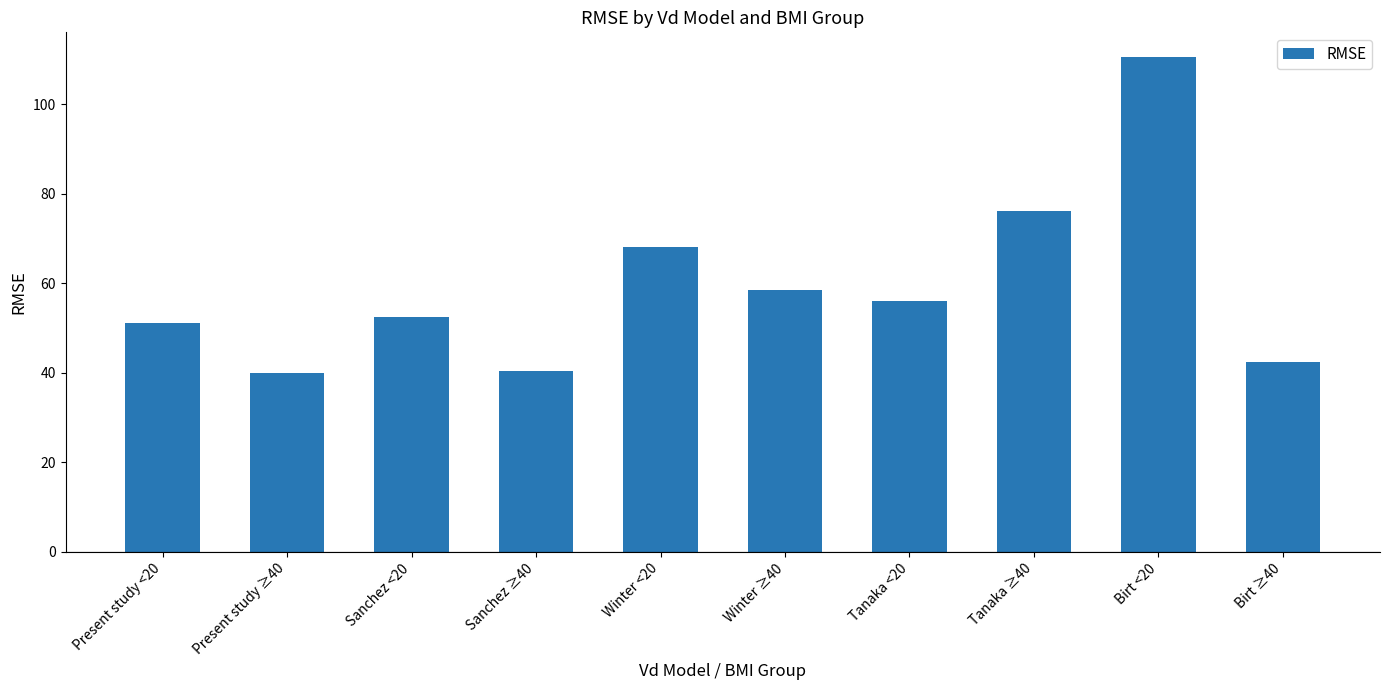

What is the maximum value shown in the chart?

110.5